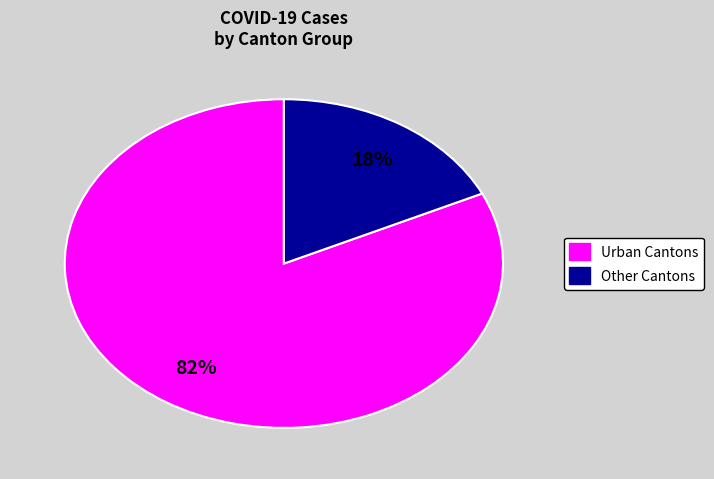

Rank the categories by value from lowest to highest.

Other Cantons, Urban Cantons